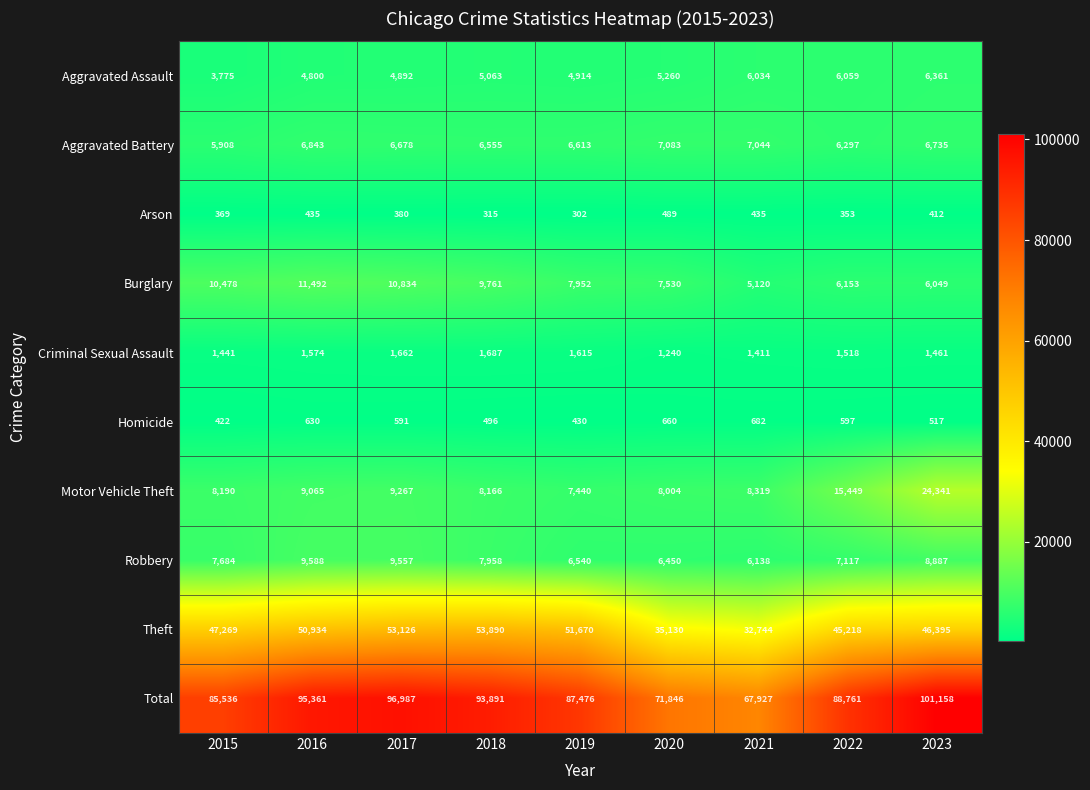

Rank the series by their maximum value, from highest to lowest.

Total, Theft, Motor Vehicle Theft, Burglary, Robbery, Aggravated Battery, Aggravated Assault, Criminal Sexual Assault, Homicide, Arson